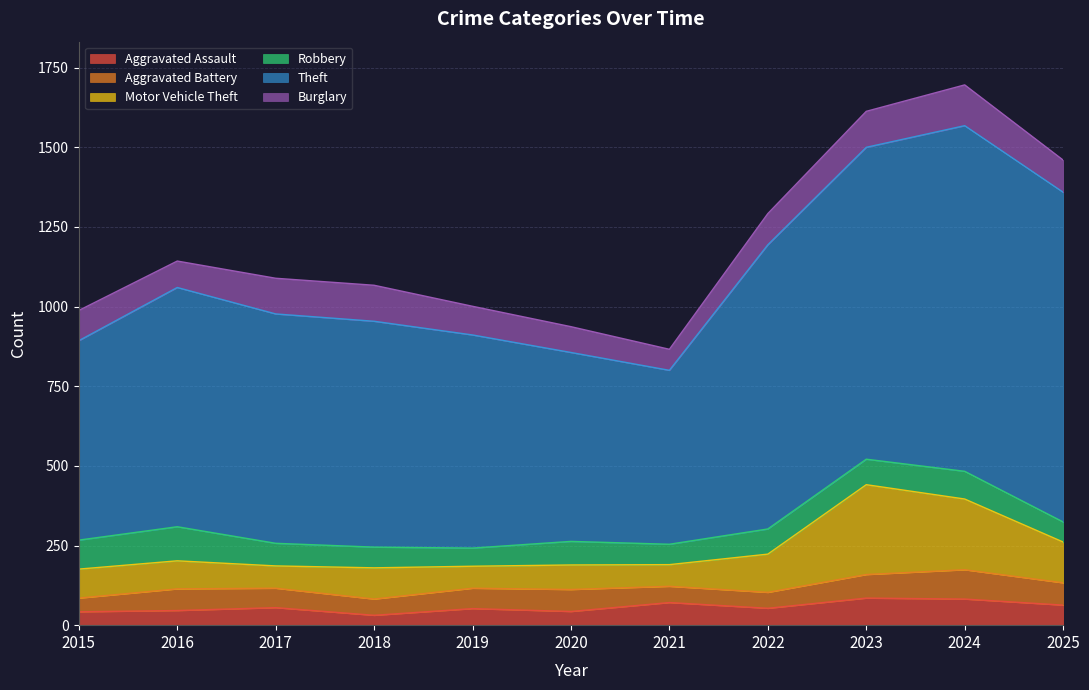

Which series has the largest total across all categories?

Theft